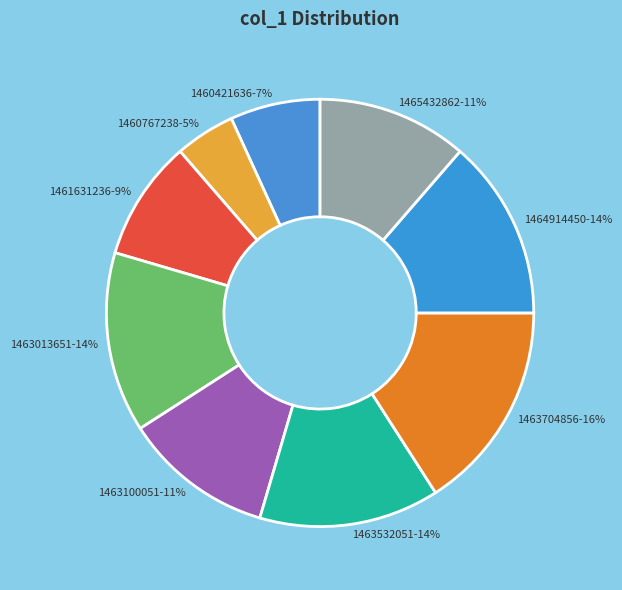

Does 1461631236 represent more than half of the total?

No